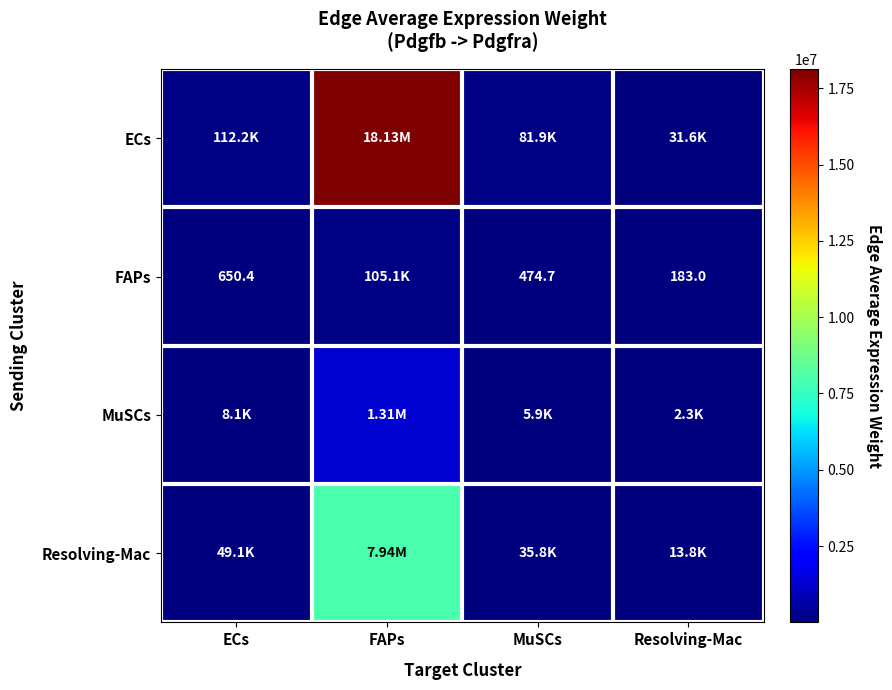

Which series has the widest spread of values?

ECs